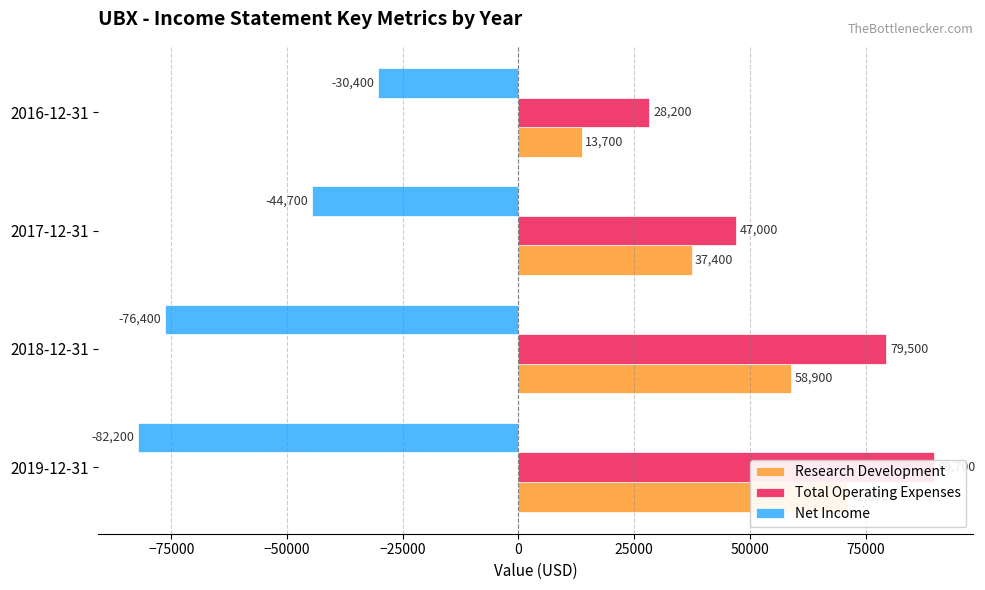

How many bars are there in total?

12